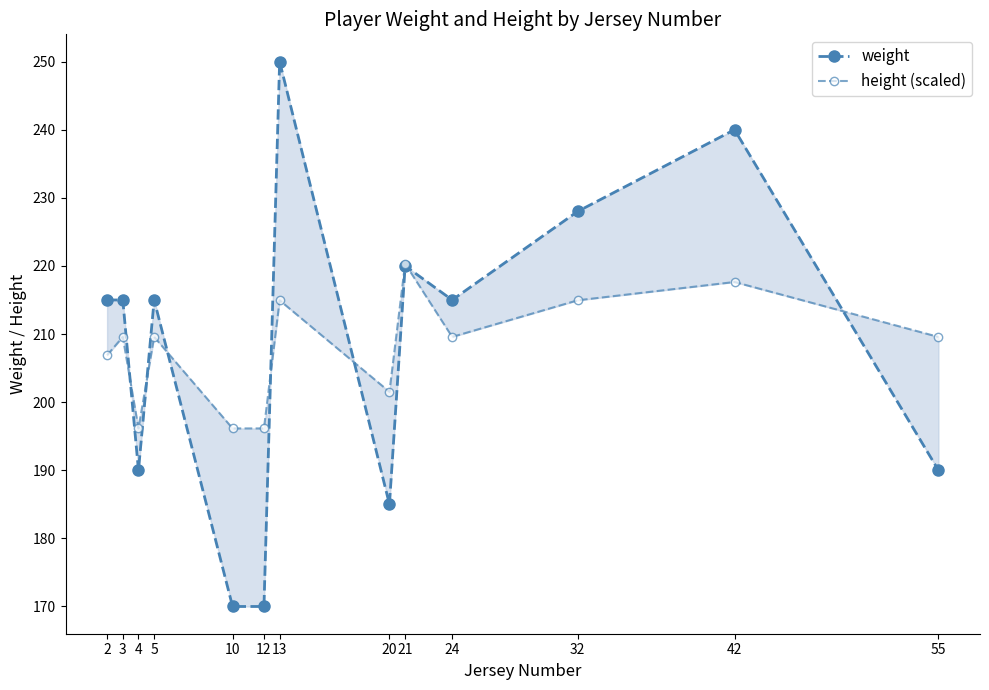

What is the value of the height (scaled) point at the 9th from the left?

220.3